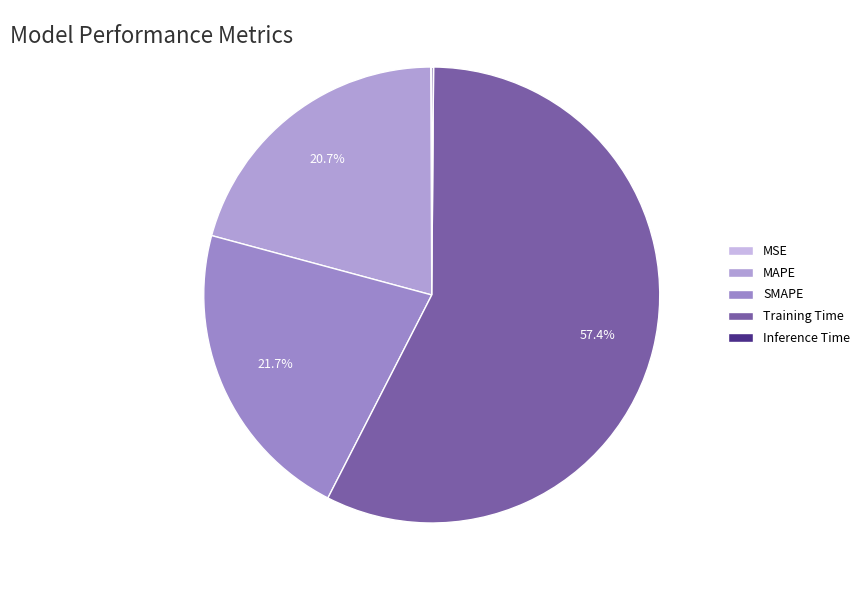

To the nearest percent, what is the difference between the largest and smallest slice percentages?

57%